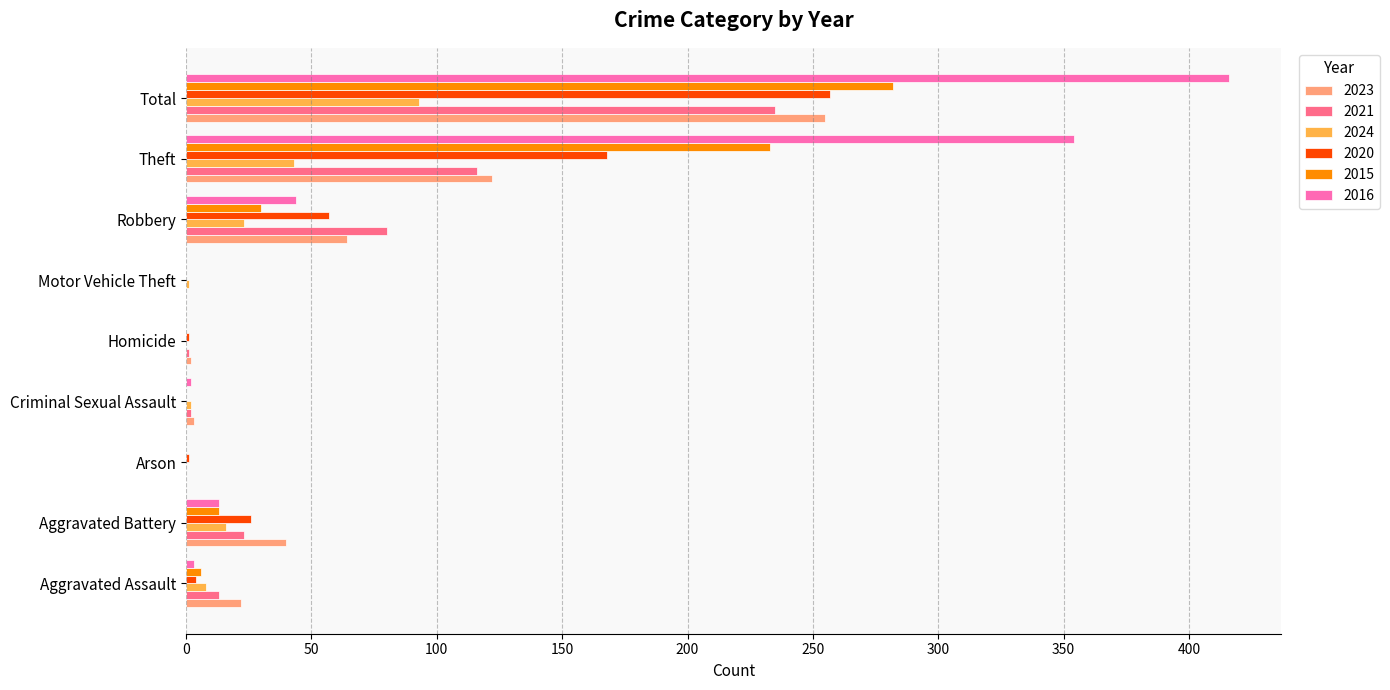

What is the sum of all 2016 values?

832